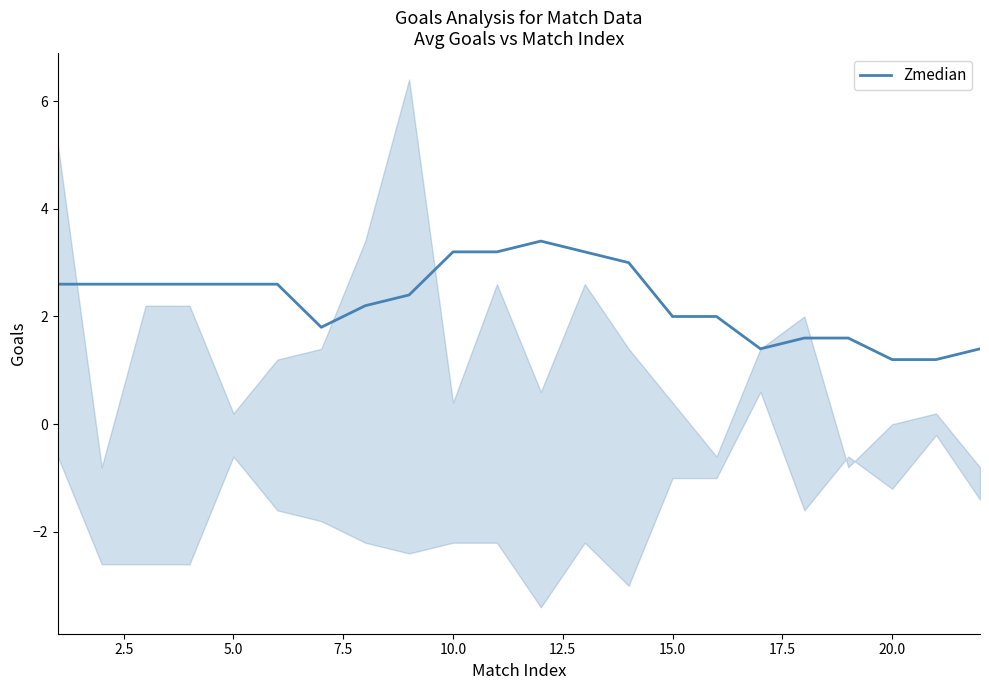

The value of Zmedian at 5.0 is 2.6. True or false?

True